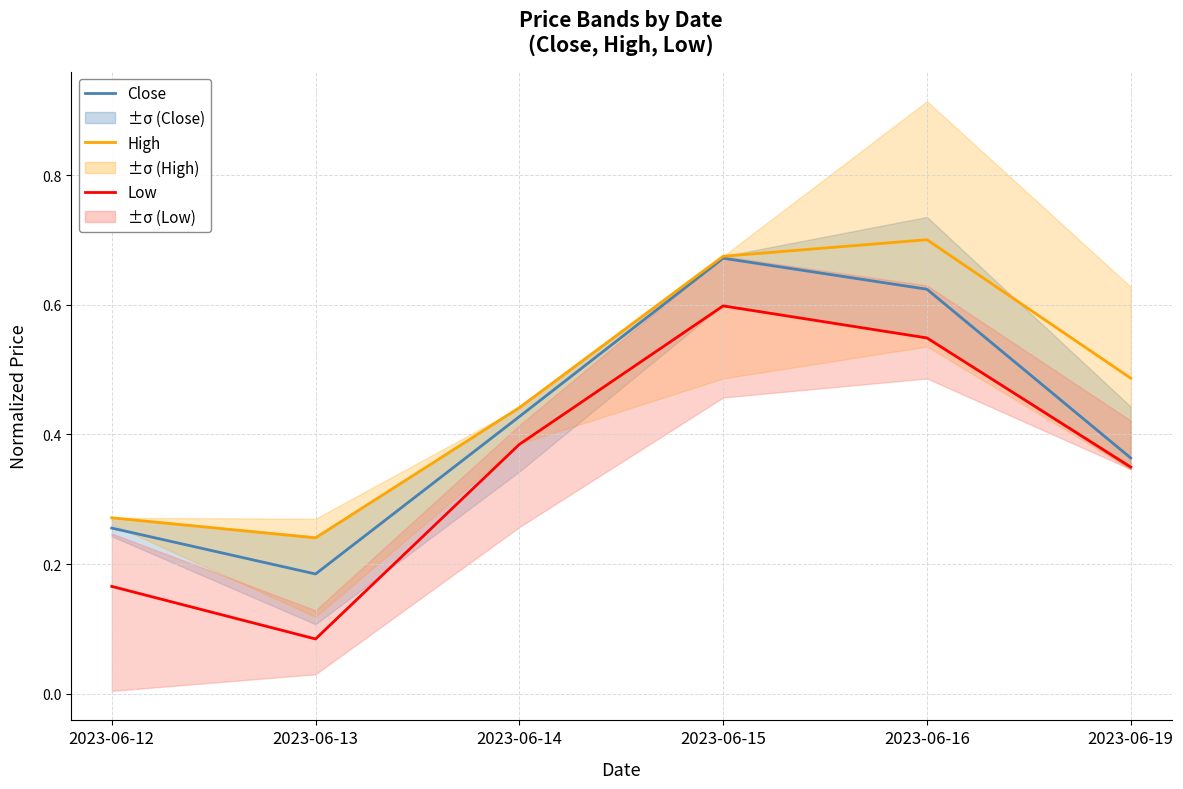

What are all the series names shown in the legend?

Close, High, Low